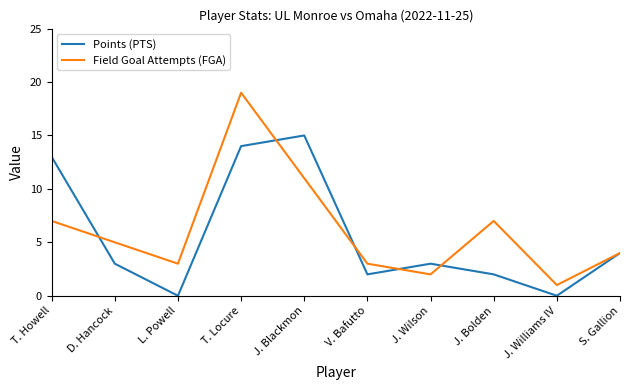

Which series changed the most between J. Wilson and S. Gallion?

Field Goal Attempts (FGA)